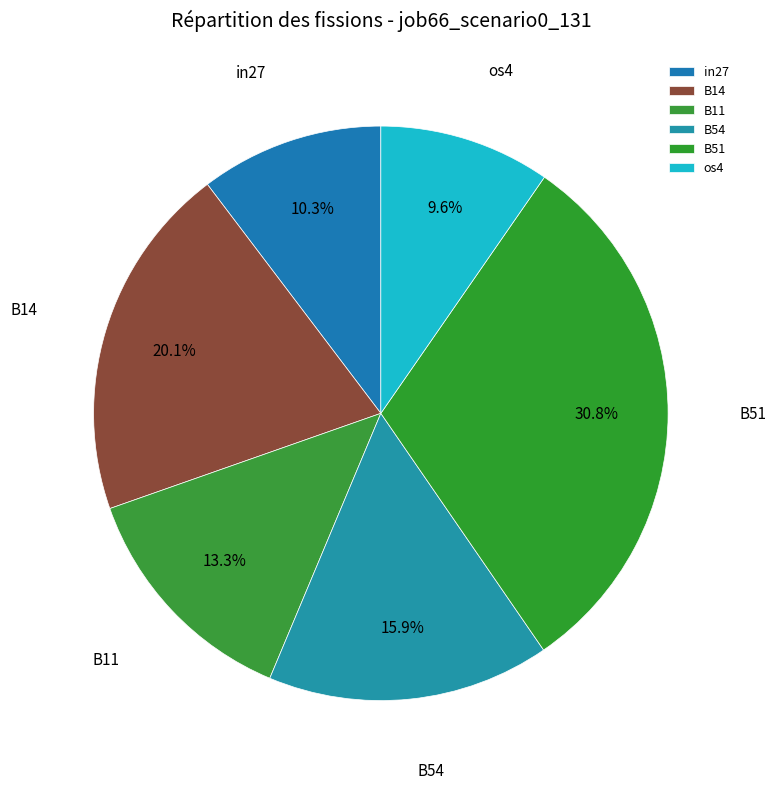

Which has a higher value, B54 or B14?

B14